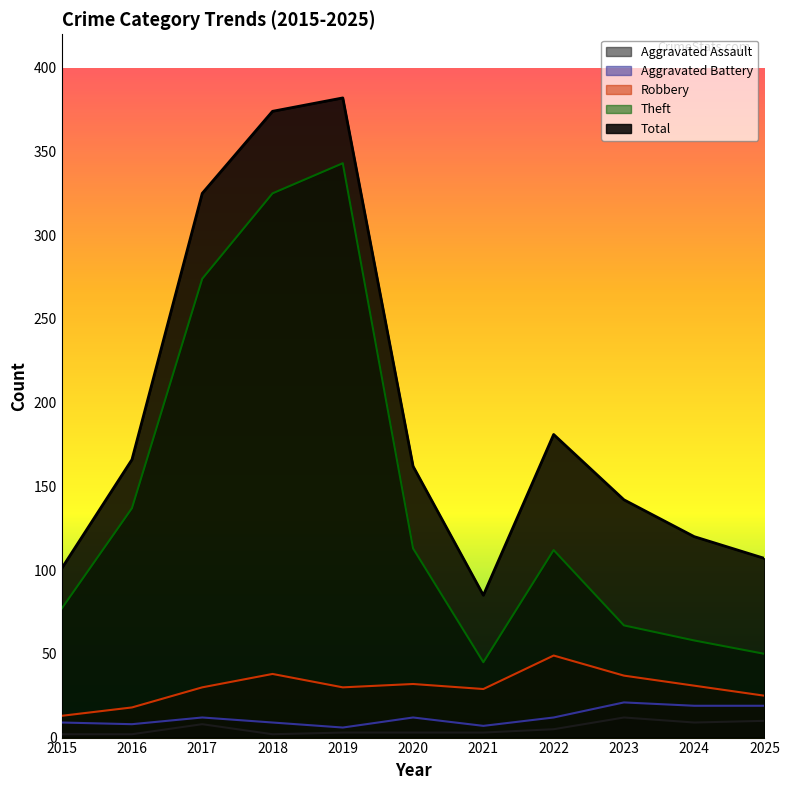

Reading right to left, extract all data points from this chart.

Aggravated Assault: 2025=10	2024=9	2023=12	2022=5	2021=3	2020=3	2019=3	2018=2	2017=8	2016=2	2015=2
Aggravated Battery: 2025=19	2024=19	2023=21	2022=12	2021=7	2020=12	2019=6	2018=9	2017=12	2016=8	2015=9
Robbery: 2025=25	2024=31	2023=37	2022=49	2021=29	2020=32	2019=30	2018=38	2017=30	2016=18	2015=13
Theft: 2025=50	2024=58	2023=67	2022=112	2021=45	2020=113	2019=343	2018=325	2017=274	2016=137	2015=77
Total: 2025=107	2024=120	2023=142	2022=181	2021=85	2020=162	2019=382	2018=374	2017=325	2016=166	2015=101